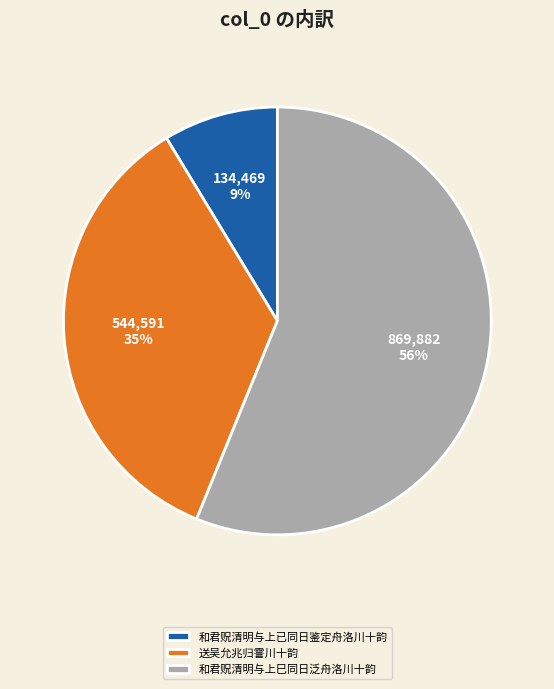

Rank the categories by value from highest to lowest.

和君贶清明与上巳同日泛舟洛川十韵, 送吴允兆归霅川十韵, 和君贶清明与上已同日鉴定舟洛川十韵